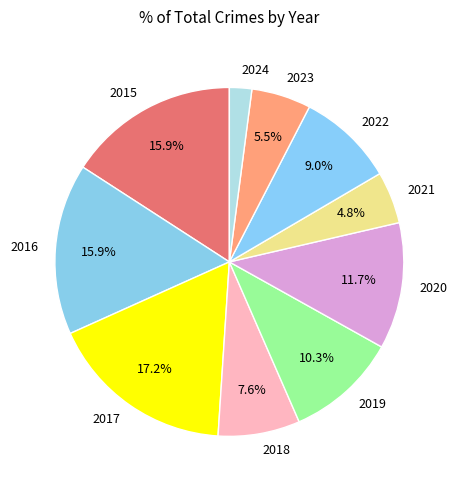

Do 2024 and 2019 together represent more than half of the pie?

No